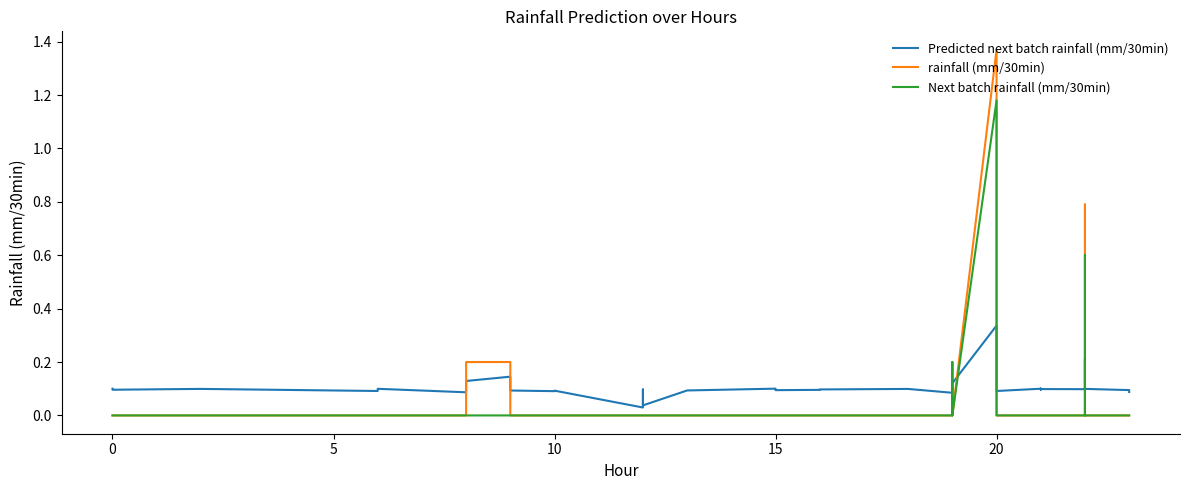

True or false: rainfall (mm/30min) has a value of 0.0 at 10.

True